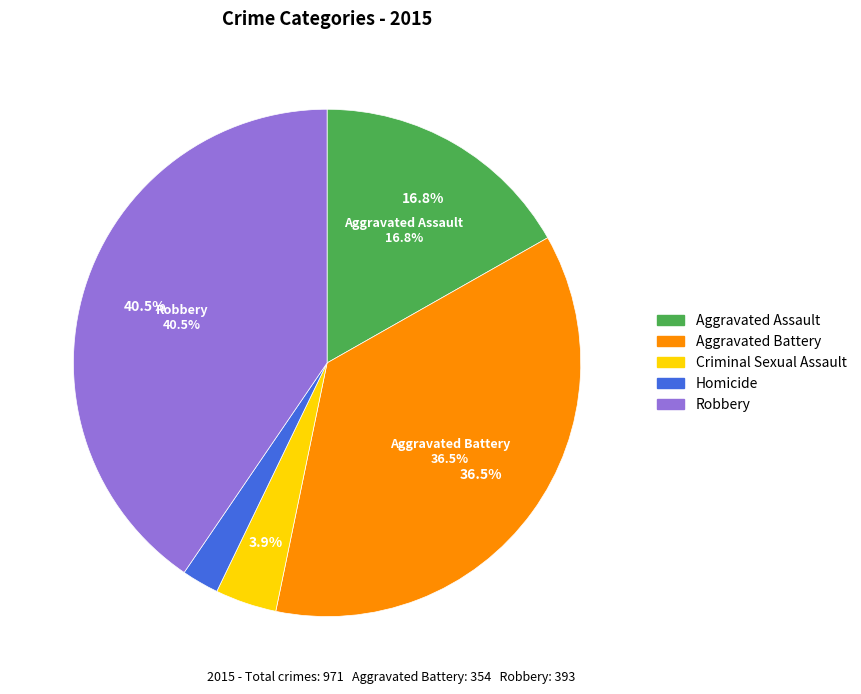

How many segments does this pie chart have?

5